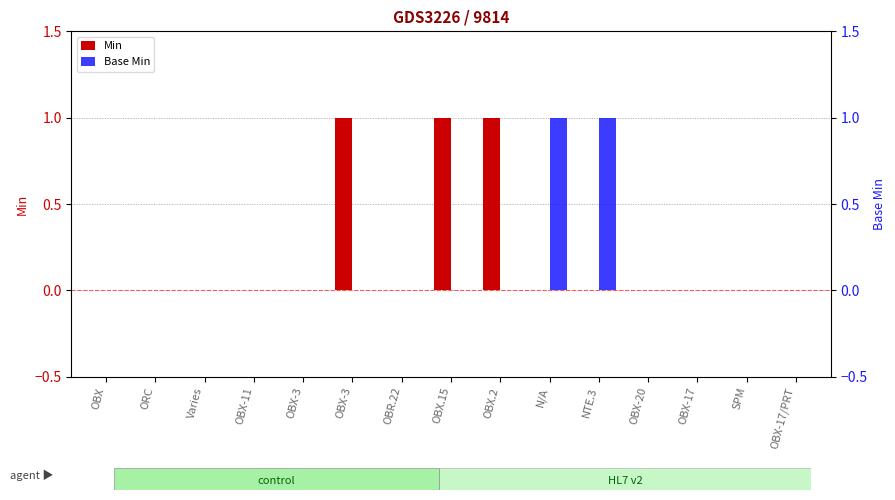

At Varies, list the series in order from largest to smallest.

Min, Base Min